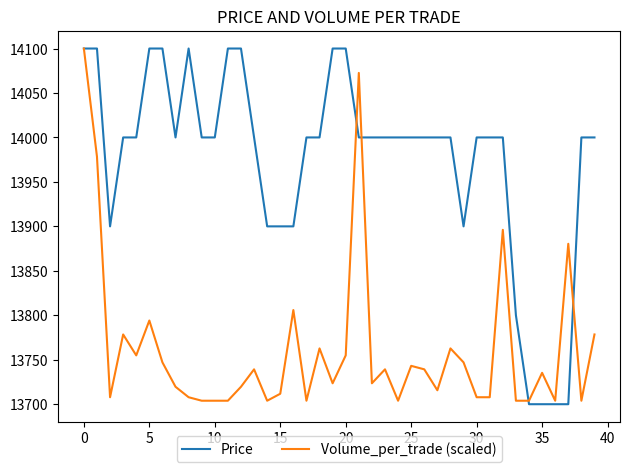

Which series has the largest total across all categories?

Price